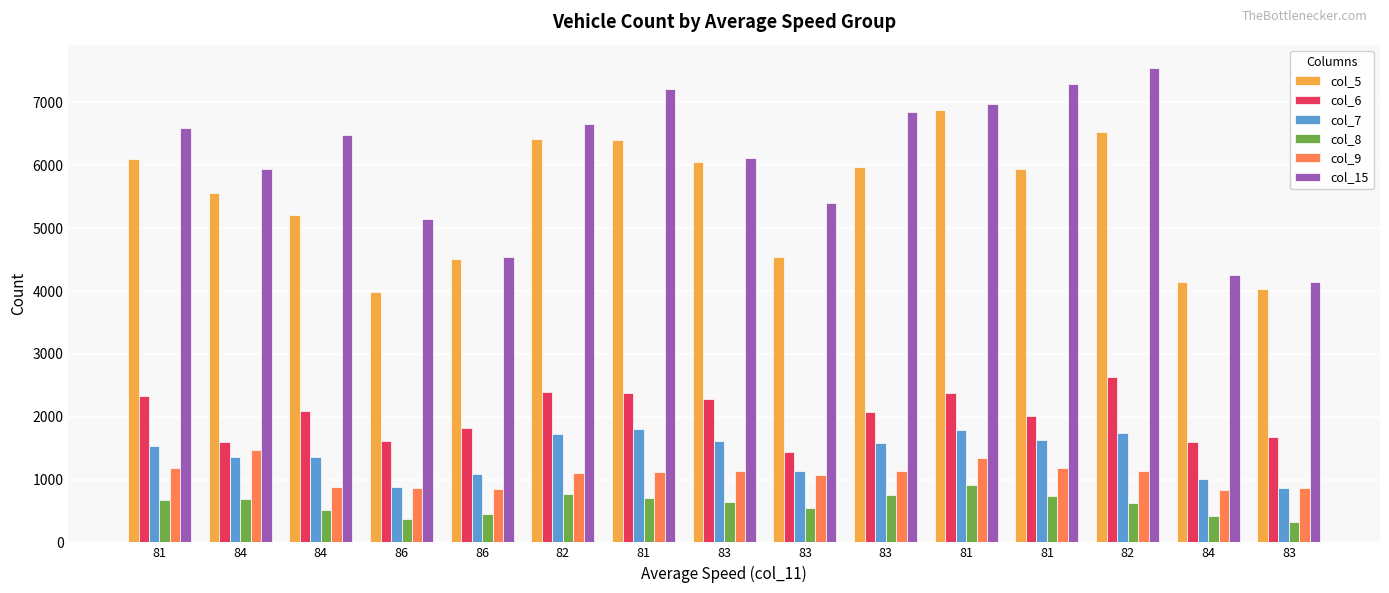

At which category does the chart reach its minimum across all series?

83